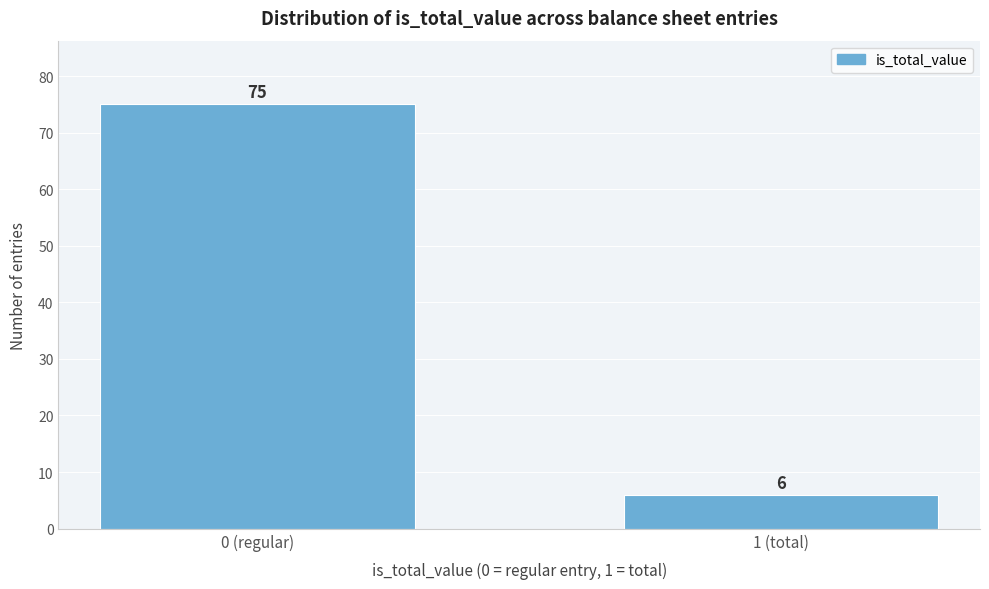

Reading left to right, list all the values displayed in this chart.

75	6